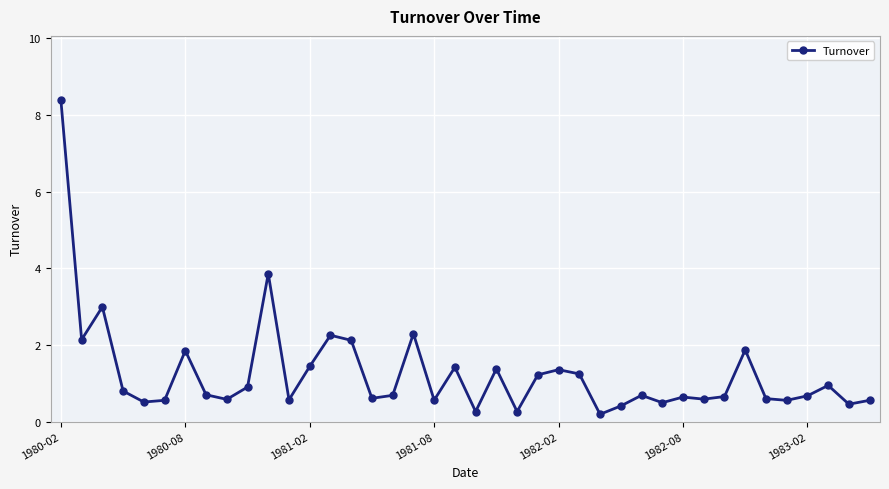

How many lines are shown in the chart?

1